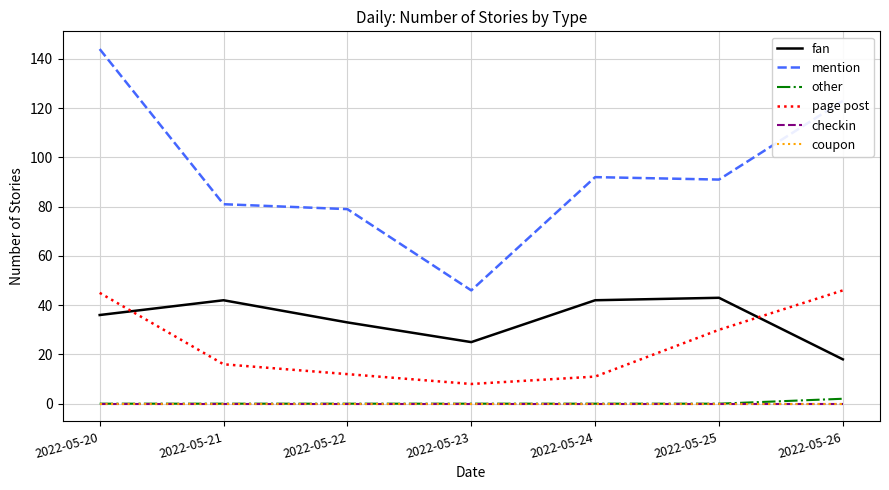

Is this an area chart (filled region under the line)?

No